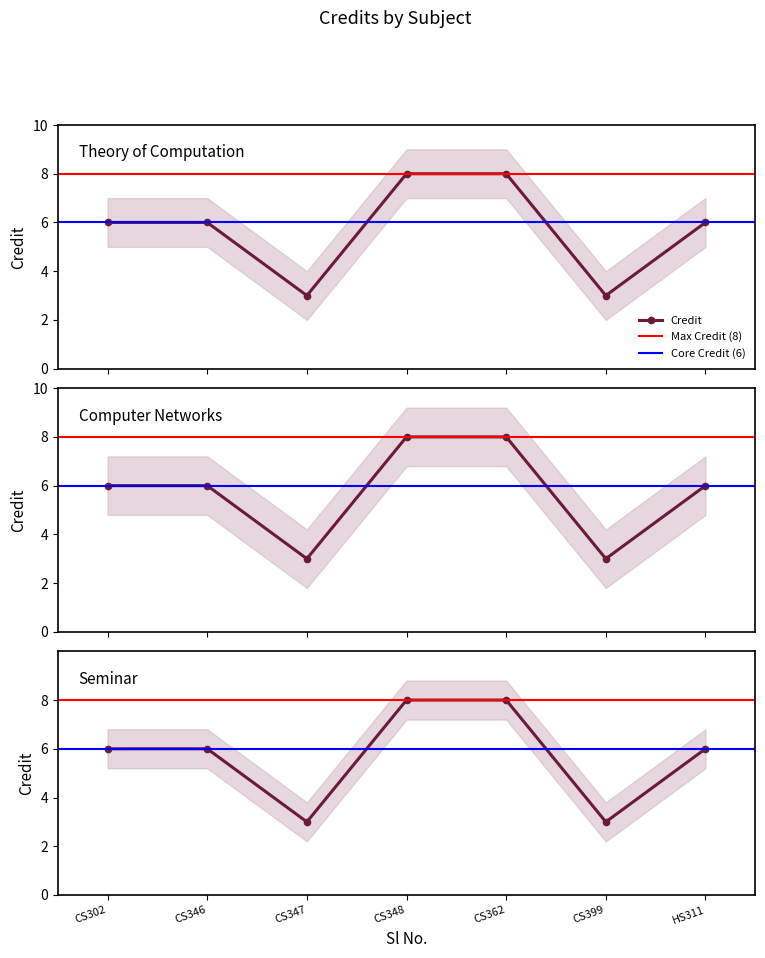

What is the value of the 4th point from the left?

8